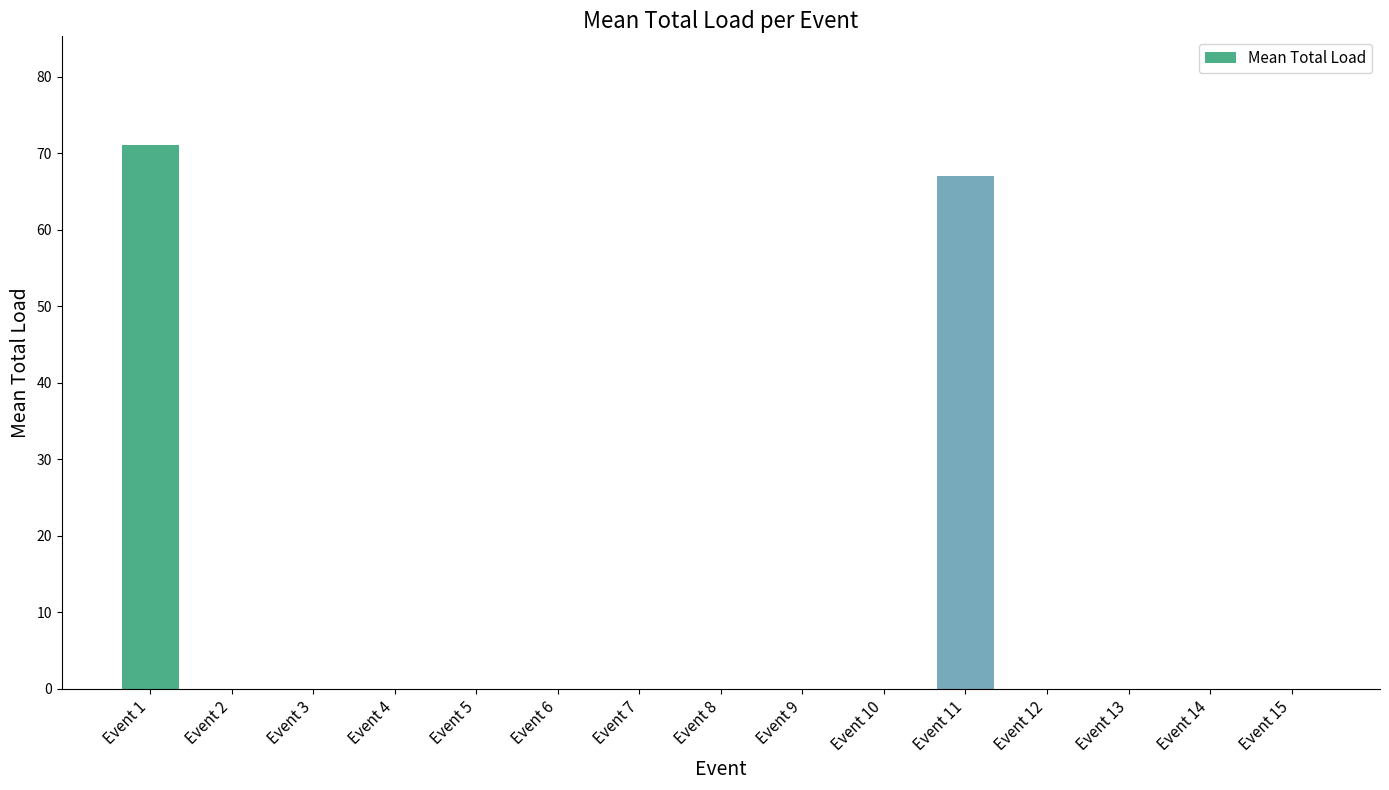

What is the change in value from Event 1 to Event 2?

-71.1